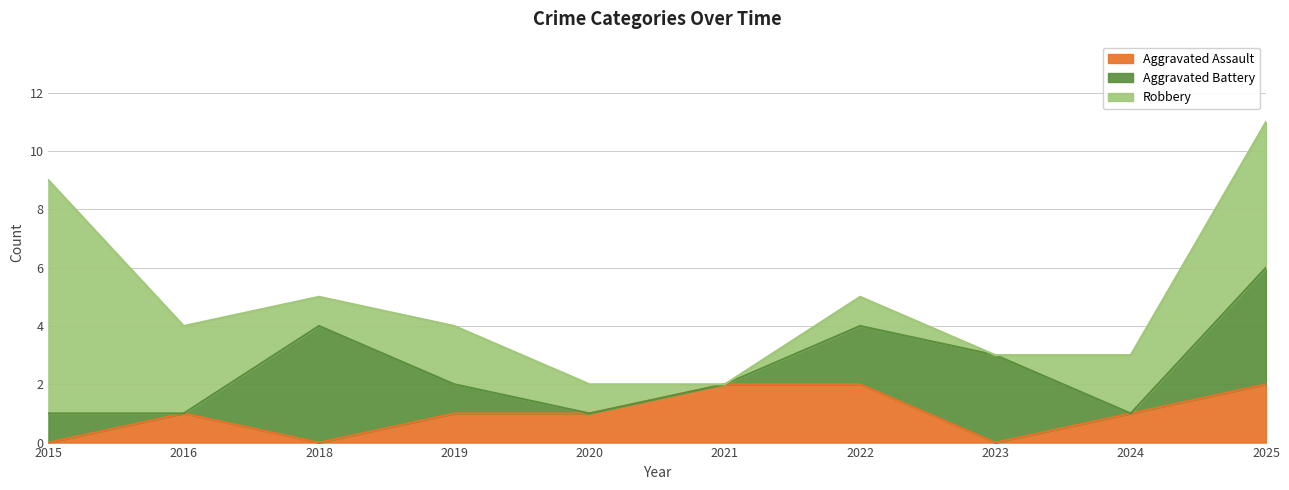

Between 2015 and 2021, which series saw the biggest shift?

Robbery